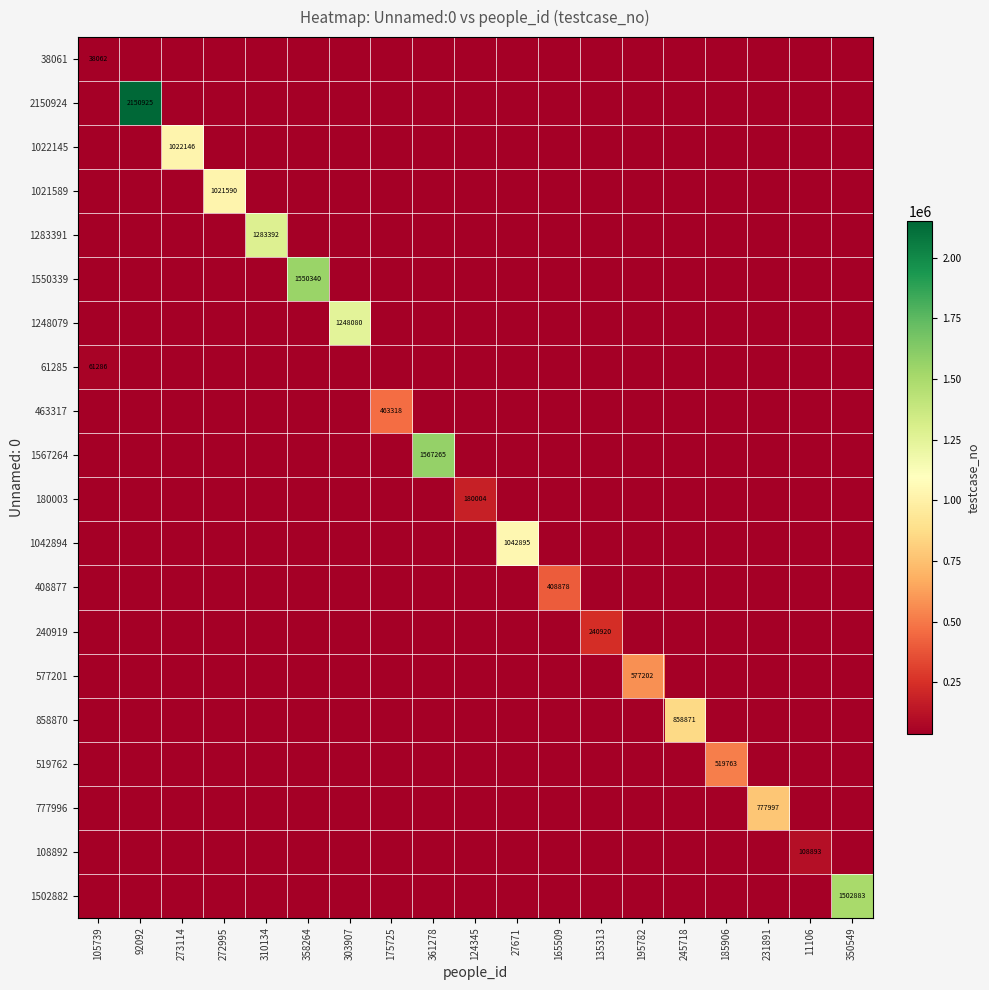

Which label corresponds to the smallest value in the chart?

92092